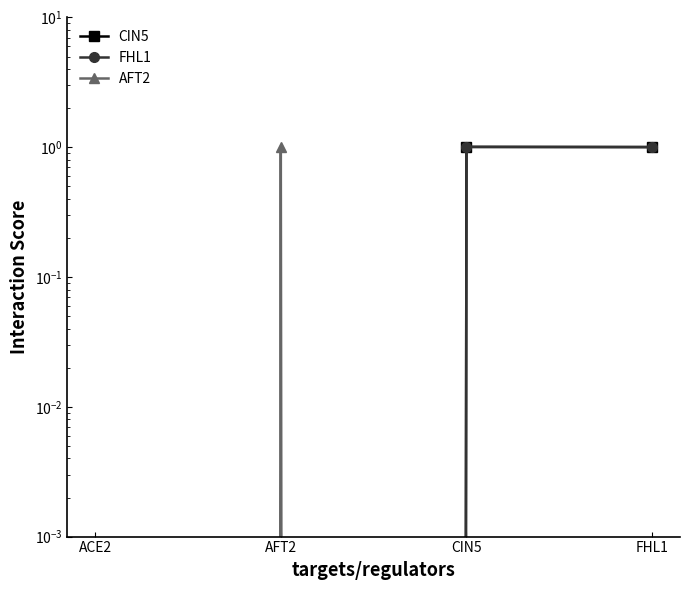

What is the sum of all CIN5 values?

2.0